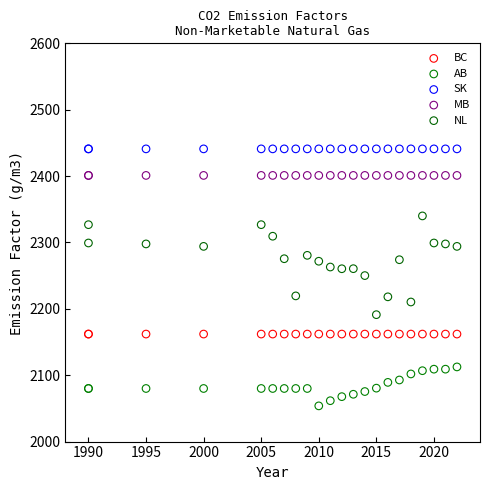

Which series contains the highest Y value?

SK